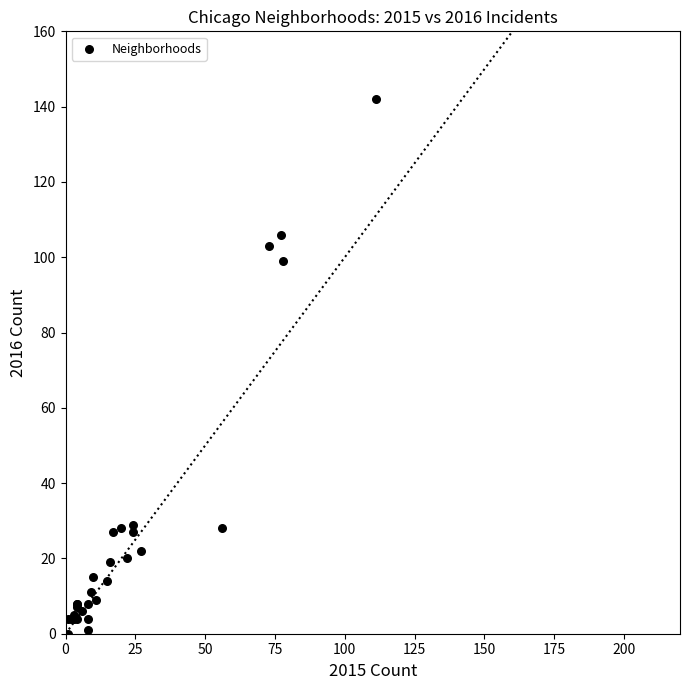

What Y value in the scatter plot is closest to 71?

99